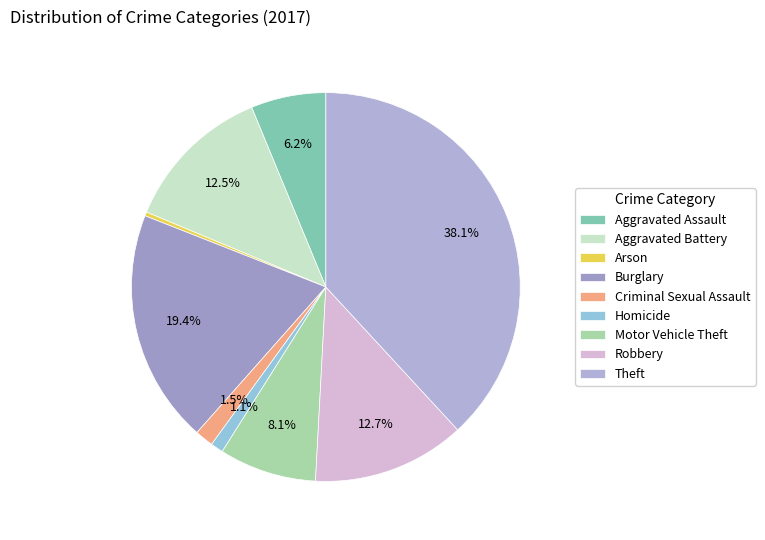

Count the number of slices in the pie.

9